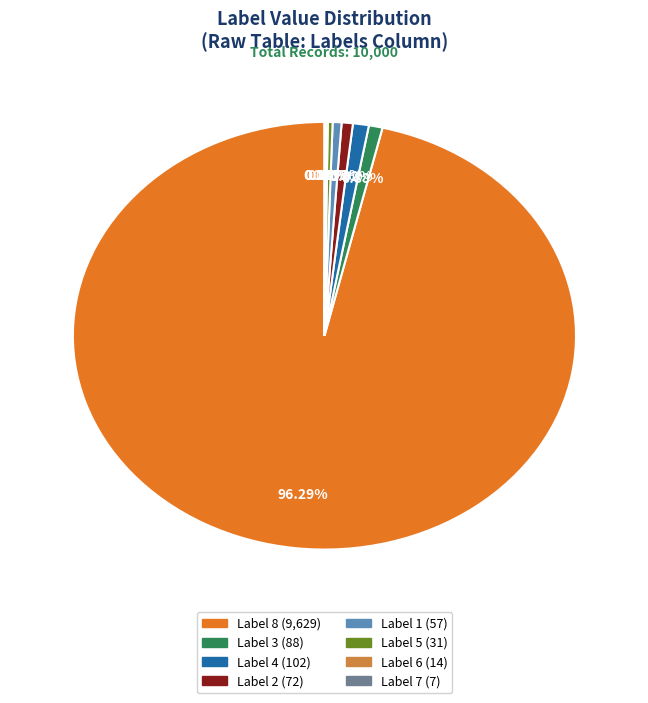

To the nearest percent, what is the difference between the largest and smallest slice percentages?

96%